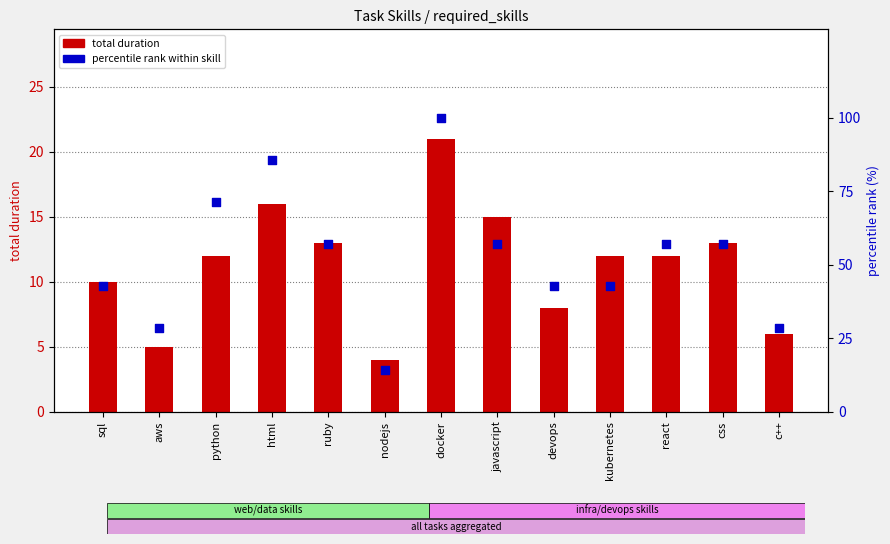

Which series contains the highest Y value?

percentile rank within skill